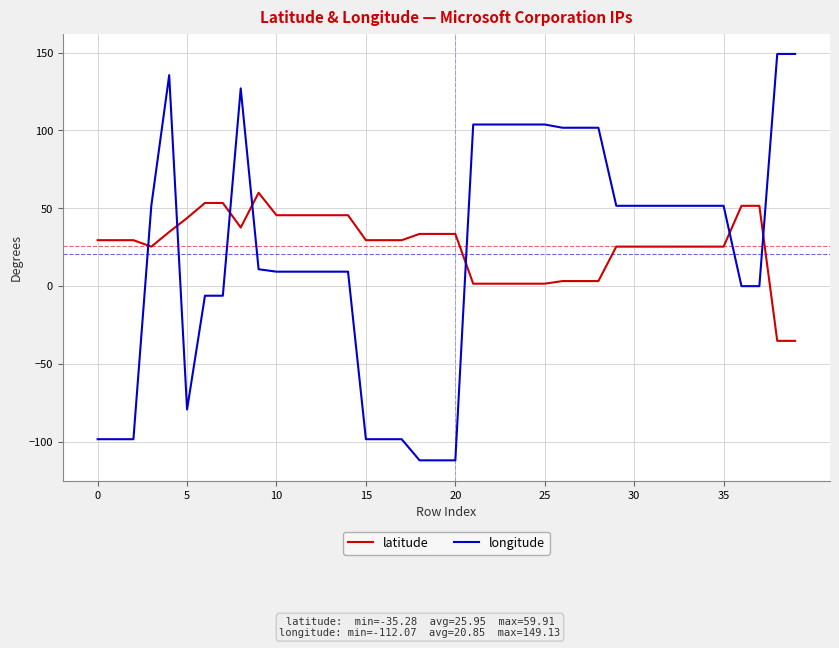

Rank the series by their maximum value, from lowest to highest.

latitude, longitude